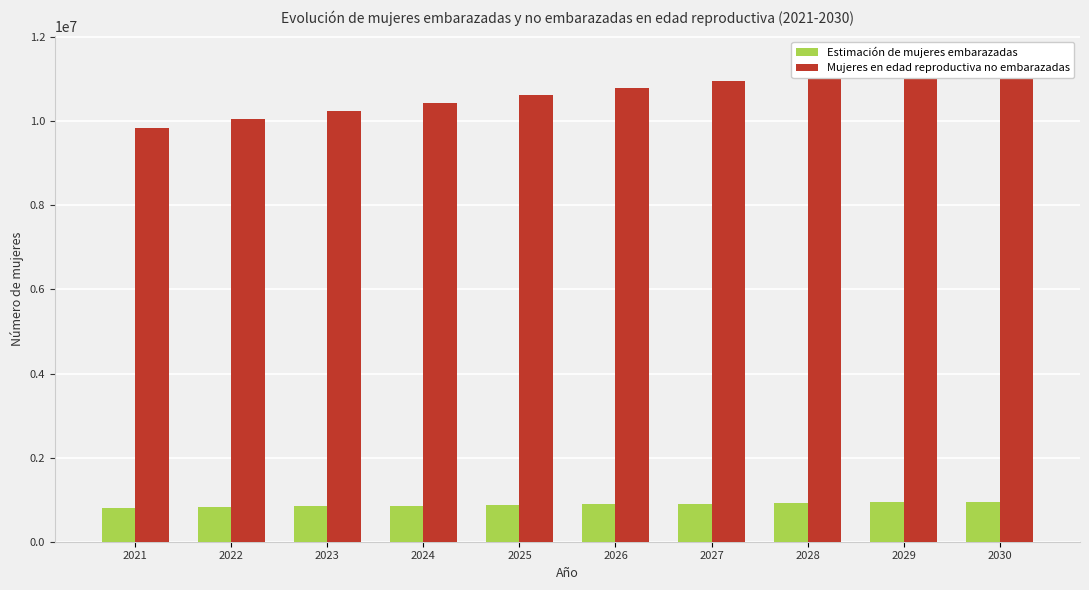

What is the spread (max minus min) of values at 2028?

10214300.8